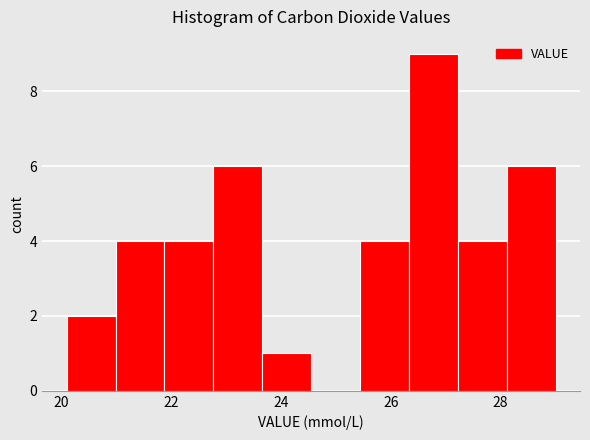

How tall is the bar that spans 27.2 to 28.2 on the x-axis? Neither the bar edges nor the heights are printed on the chart, so give them approximately, as read against the axes.

4